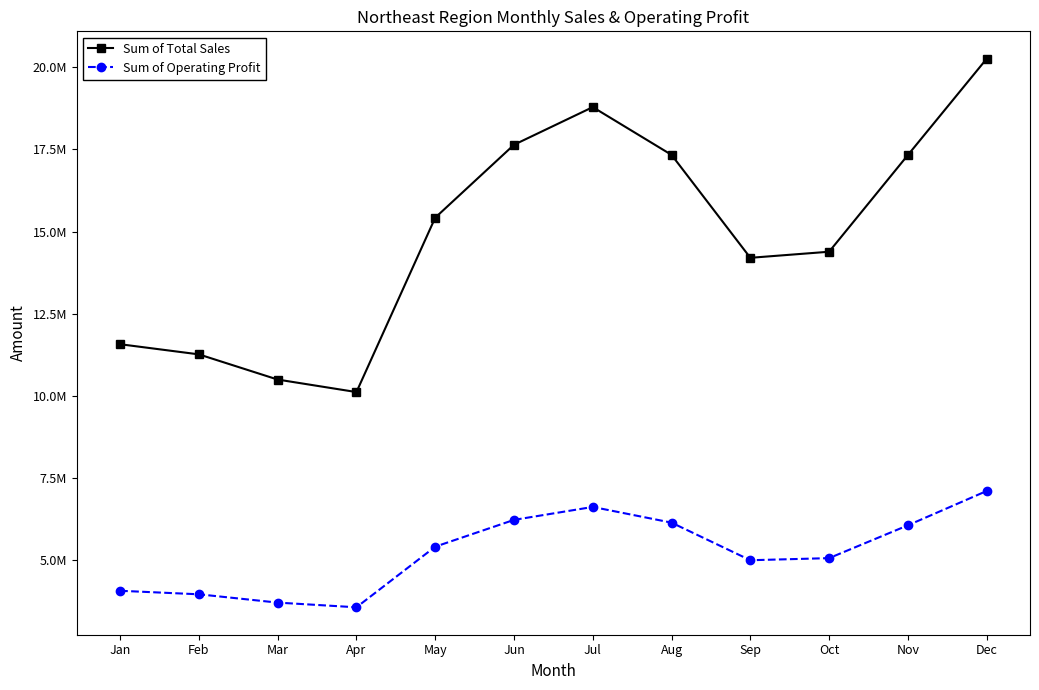

Does the chart have visible grid lines?

No